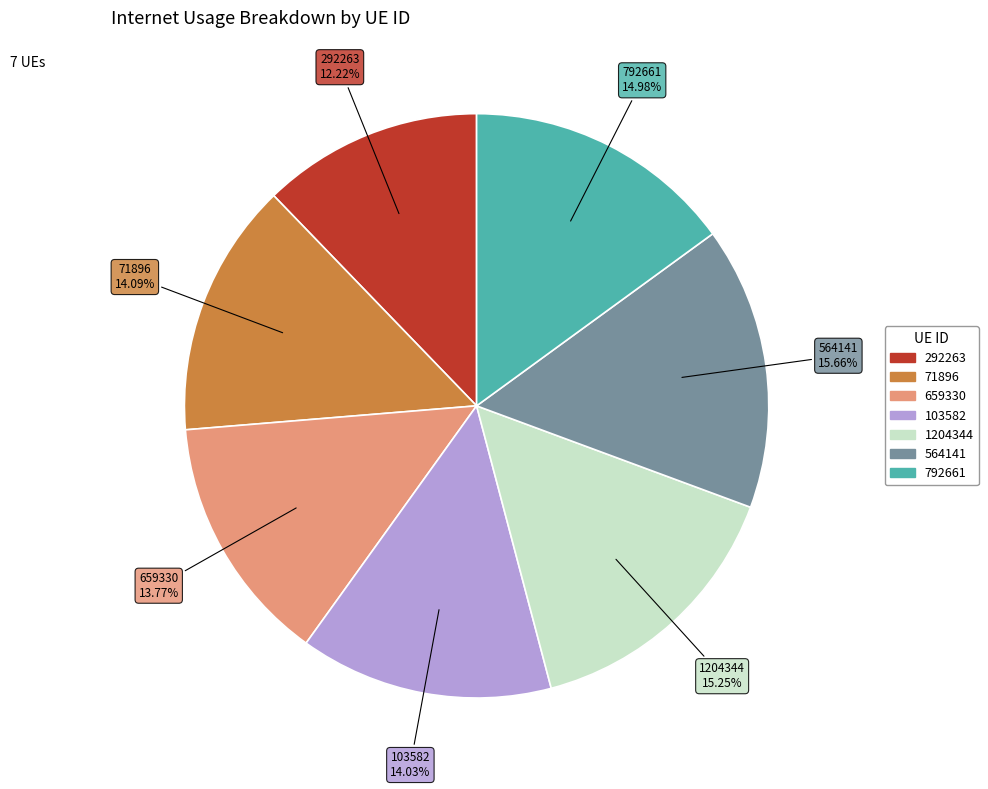

What percentage is NOT represented by 103582?

86.0%